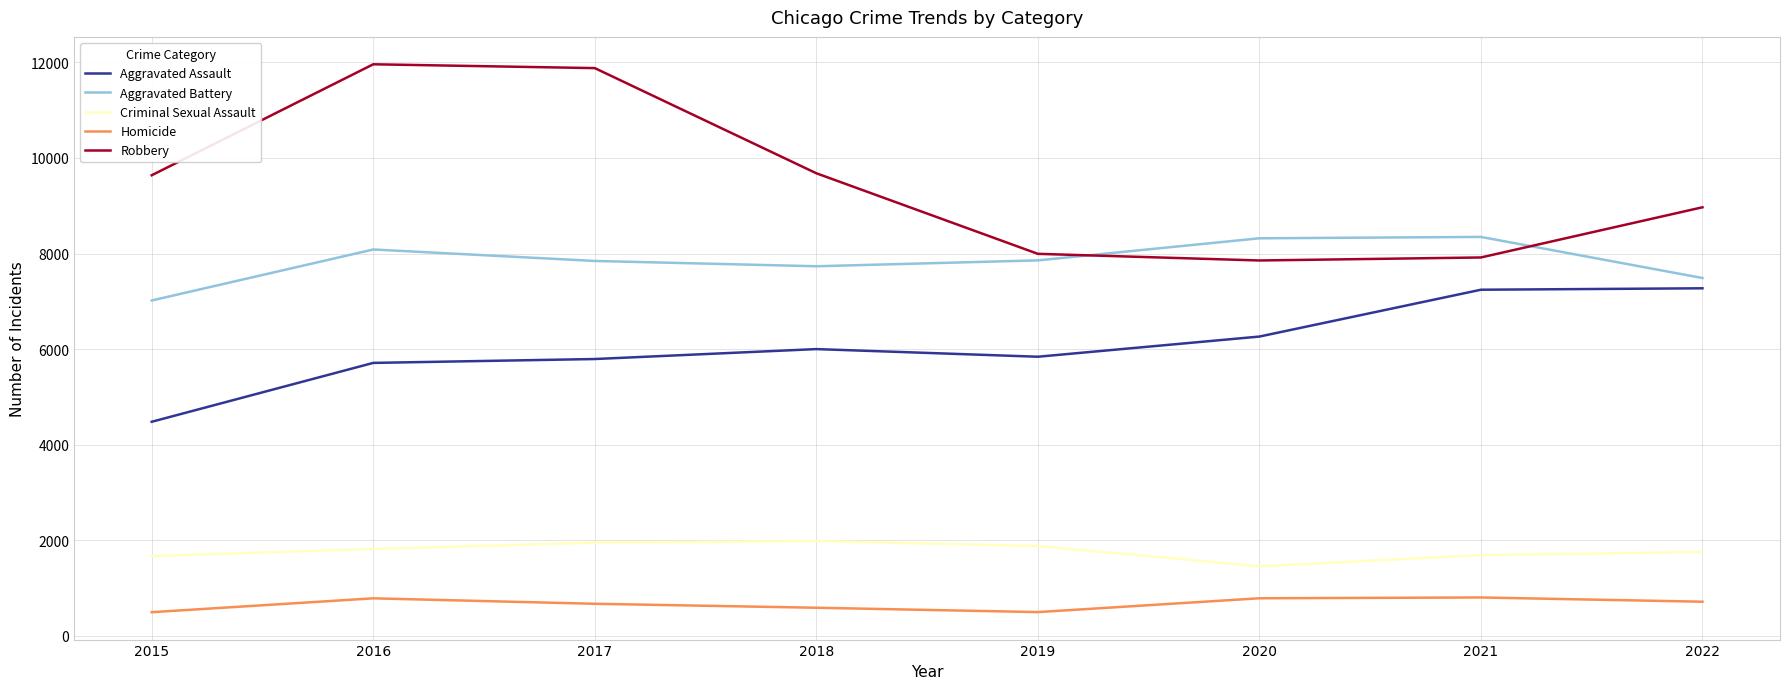

True or false: Criminal Sexual Assault has a value of 472 at 2019.

False